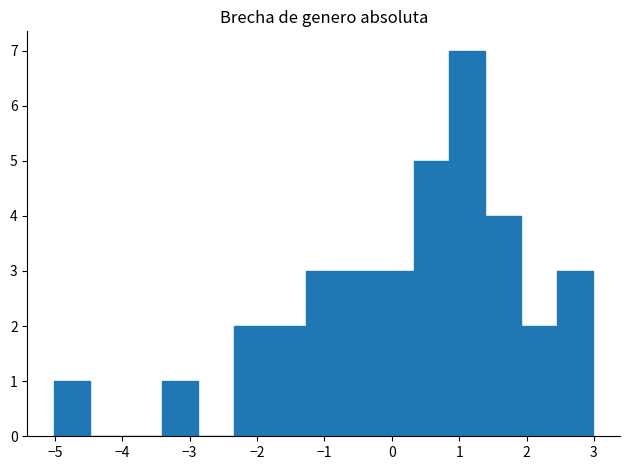

Reading left to right, list every bar in this chart as the range it spans on the x-axis followed by its height. Neither the bar edges nor the heights are printed on the chart, so give them approximately, as read against the axes.

-5.0 to -4.5: 1
-4.5 to -3.9: 0
-3.9 to -3.4: 0
-3.4 to -2.9: 1
-2.9 to -2.3: 0
-2.3 to -1.8: 2
-1.8 to -1.3: 2
-1.3 to -0.7: 3
-0.7 to -0.2: 3
-0.2 to 0.3: 3
0.3 to 0.9: 5
0.9 to 1.4: 7
1.4 to 1.9: 4
1.9 to 2.5: 2
2.5 to 3.0: 3